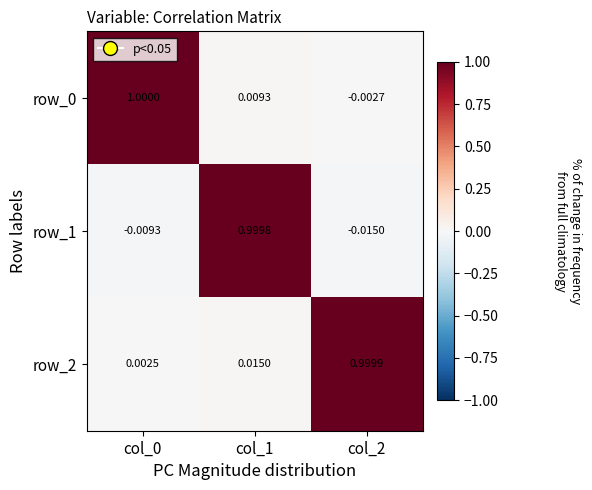

Is the value of row_2 at col_0 greater than the value of row_1 at col_1?

No